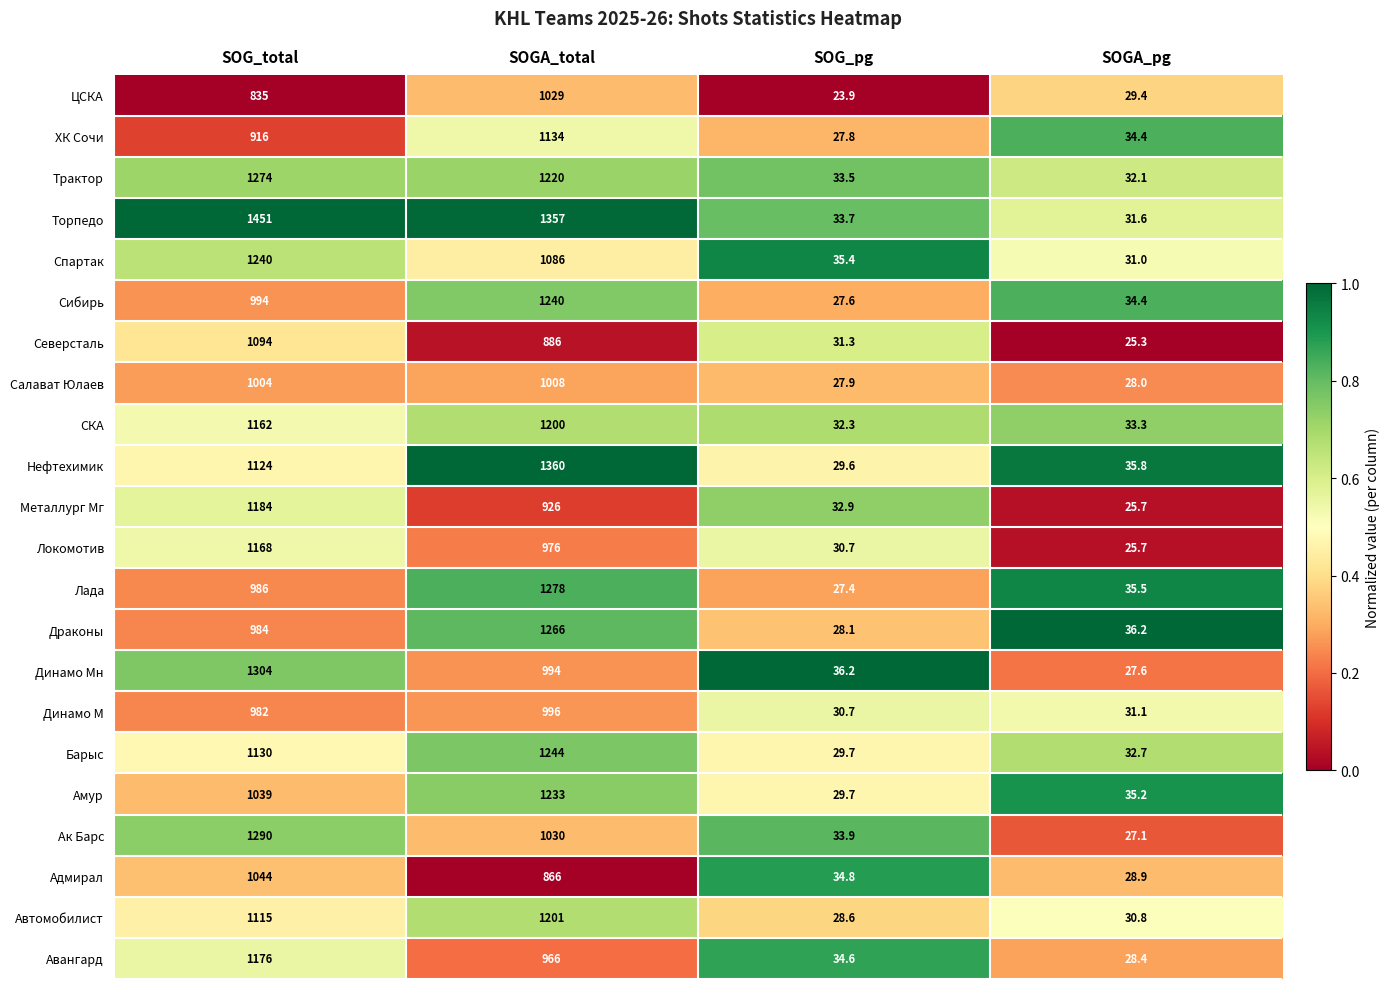

Which series has the largest total across all categories?

Торпедо